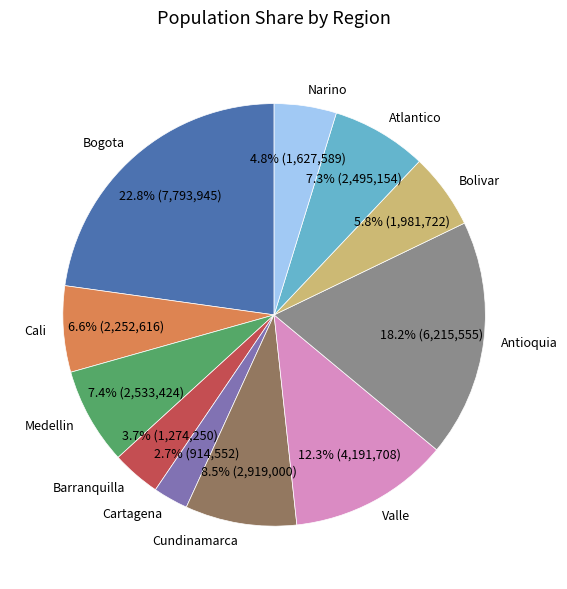

Is there any slice that represents more than half of the pie?

No